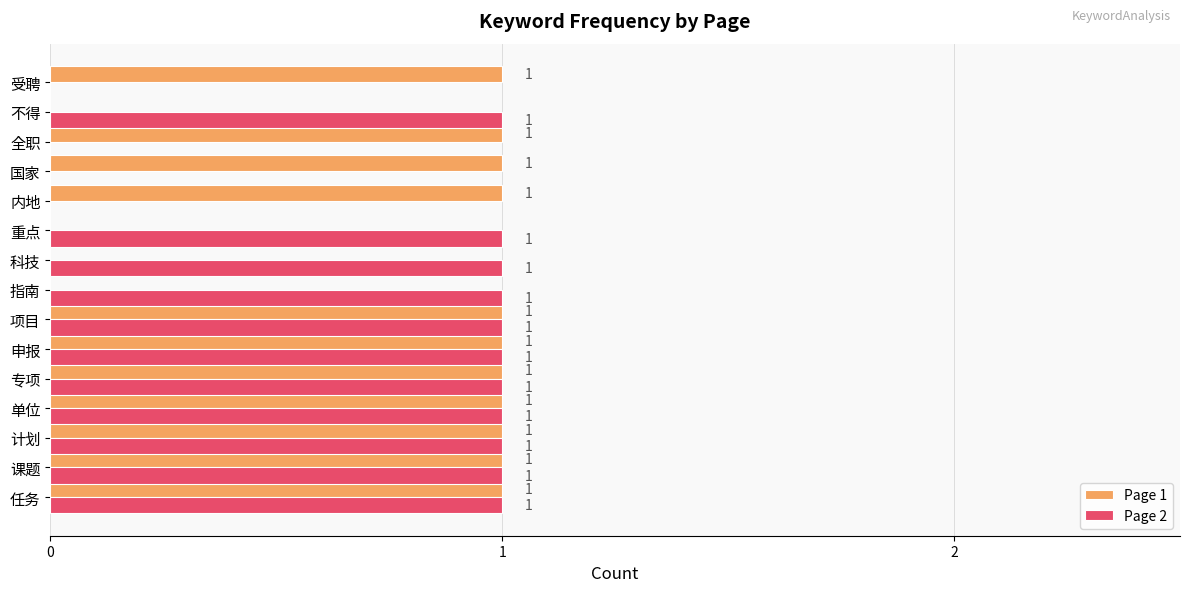

What are all the series names shown in the legend?

Page 1, Page 2